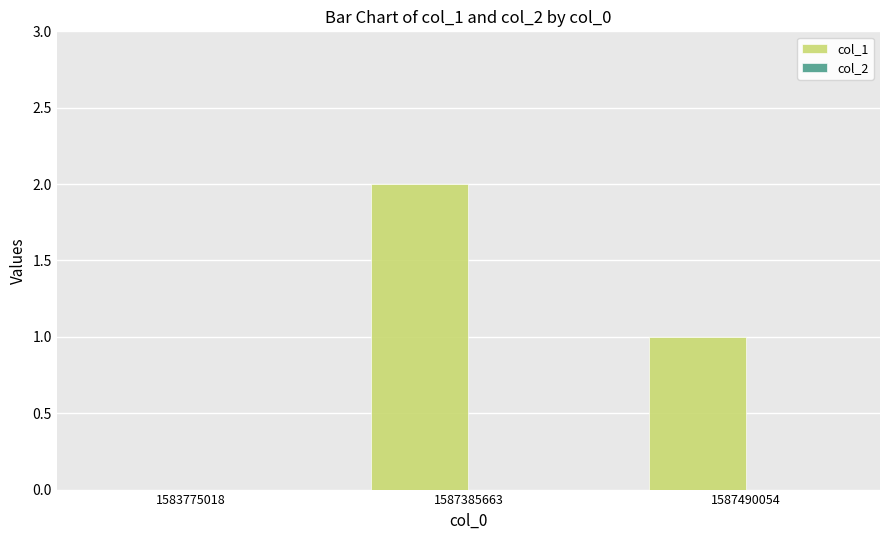

Which has a higher value, 1587385663 or 1587490054?

1587385663